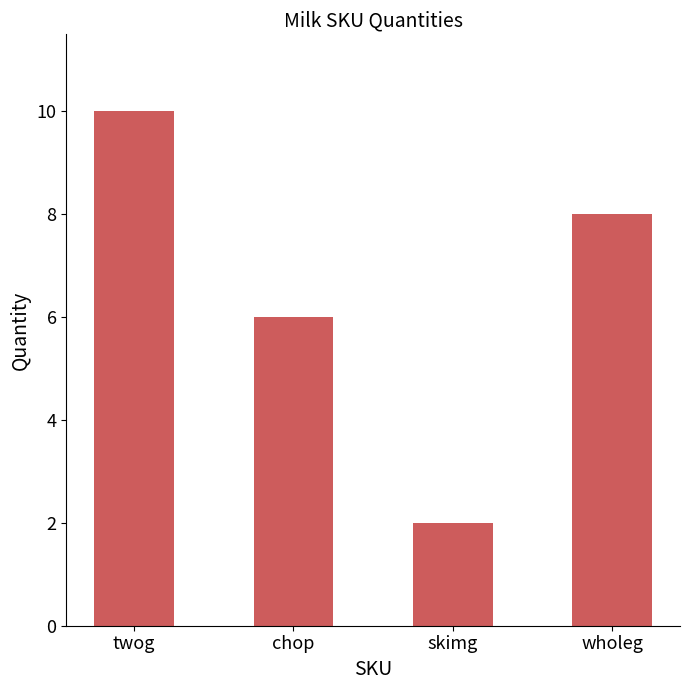

Which has a higher value, twog or skimg?

twog